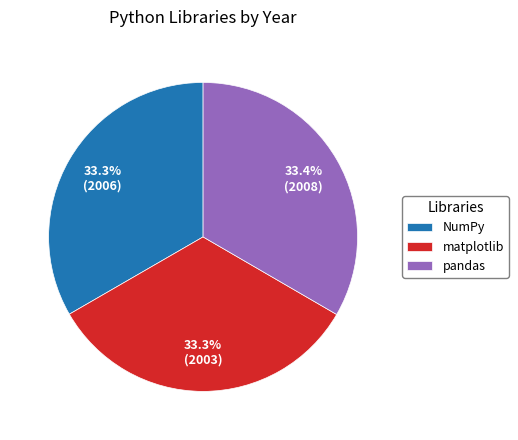

Approximately how many times larger is the value at pandas compared to matplotlib?

1.0